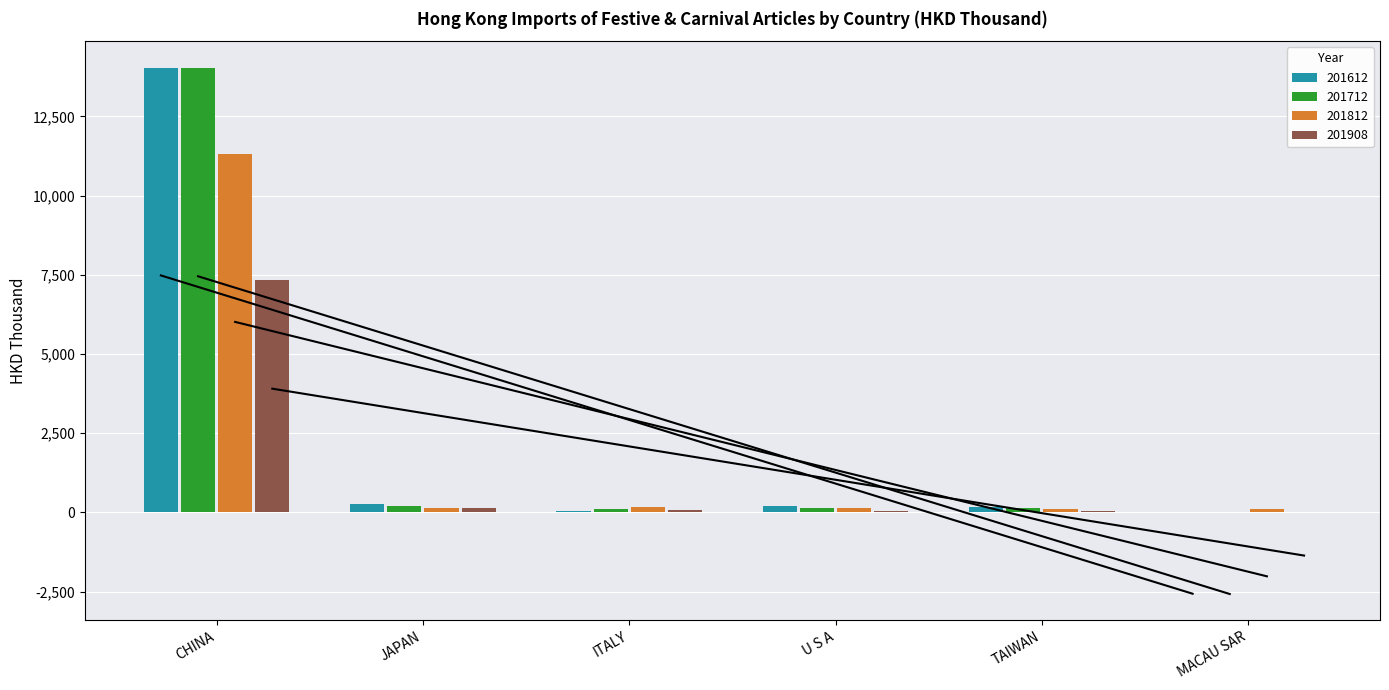

What is the difference between the 201908 values at JAPAN and TAIWAN?

96.9